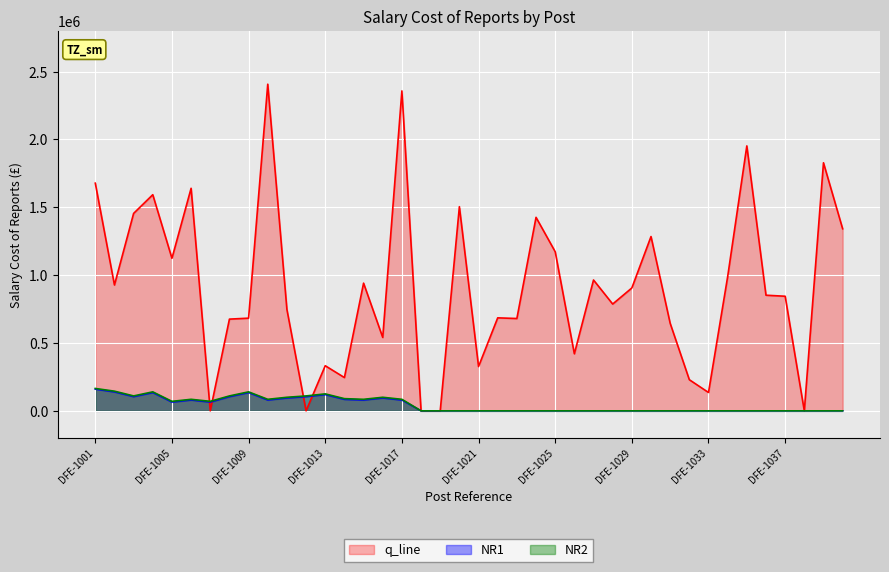

Reading right to left, transcribe all the data shown in this chart.

q_line: DFE-1040=1341854	DFE-1039=1828203	DFE-1038=0	DFE-1037=844625	DFE-1036=852170	DFE-1035=1952568	DFE-1034=988871	DFE-1033=135370	DFE-1032=229417	DFE-1031=645194	DFE-1030=1284578	DFE-1029=905604	DFE-1028=787033	DFE-1027=964265	DFE-1026=420503	DFE-1025=1172790	DFE-1024=1426075	DFE-1023=680501	DFE-1022=685384	DFE-1021=326631	DFE-1020=1504601	DFE-1019=0	DFE-1018=0	DFE-1017=2357800	DFE-1016=541110	DFE-1015=941106	DFE-1014=245382	DFE-1013=332498	DFE-1012=0	DFE-1011=746752	DFE-1010=2407289	DFE-1009=683036	DFE-1008=675990	DFE-1007=0	DFE-1006=1640172	DFE-1005=1124216	DFE-1004=1593038	DFE-1003=1454992	DFE-1002=927495	DFE-1001=1677835
NR1: DFE-1040=0	DFE-1039=0	DFE-1038=0	DFE-1037=0	DFE-1036=0	DFE-1035=0	DFE-1034=0	DFE-1033=0	DFE-1032=0	DFE-1031=0	DFE-1030=0	DFE-1029=0	DFE-1028=0	DFE-1027=0	DFE-1026=0	DFE-1025=0	DFE-1024=0	DFE-1023=0	DFE-1022=0	DFE-1021=0	DFE-1020=0	DFE-1019=0	DFE-1018=0	DFE-1017=80000	DFE-1016=95000	DFE-1015=80000	DFE-1014=85000	DFE-1013=120000	DFE-1012=105000	DFE-1011=95000	DFE-1010=80000	DFE-1009=135000	DFE-1008=105000	DFE-1007=65000	DFE-1006=80000	DFE-1005=65000	DFE-1004=135000	DFE-1003=105000	DFE-1002=140000	DFE-1001=160000
NR2: DFE-1040=0	DFE-1039=0	DFE-1038=0	DFE-1037=0	DFE-1036=0	DFE-1035=0	DFE-1034=0	DFE-1033=0	DFE-1032=0	DFE-1031=0	DFE-1030=0	DFE-1029=0	DFE-1028=0	DFE-1027=0	DFE-1026=0	DFE-1025=0	DFE-1024=0	DFE-1023=0	DFE-1022=0	DFE-1021=0	DFE-1020=0	DFE-1019=0	DFE-1018=0	DFE-1017=84999	DFE-1016=99999	DFE-1015=84999	DFE-1014=89999	DFE-1013=124999	DFE-1012=109999	DFE-1011=99999	DFE-1010=84999	DFE-1009=139999	DFE-1008=109999	DFE-1007=69999	DFE-1006=84999	DFE-1005=69999	DFE-1004=139999	DFE-1003=109999	DFE-1002=144999	DFE-1001=164999